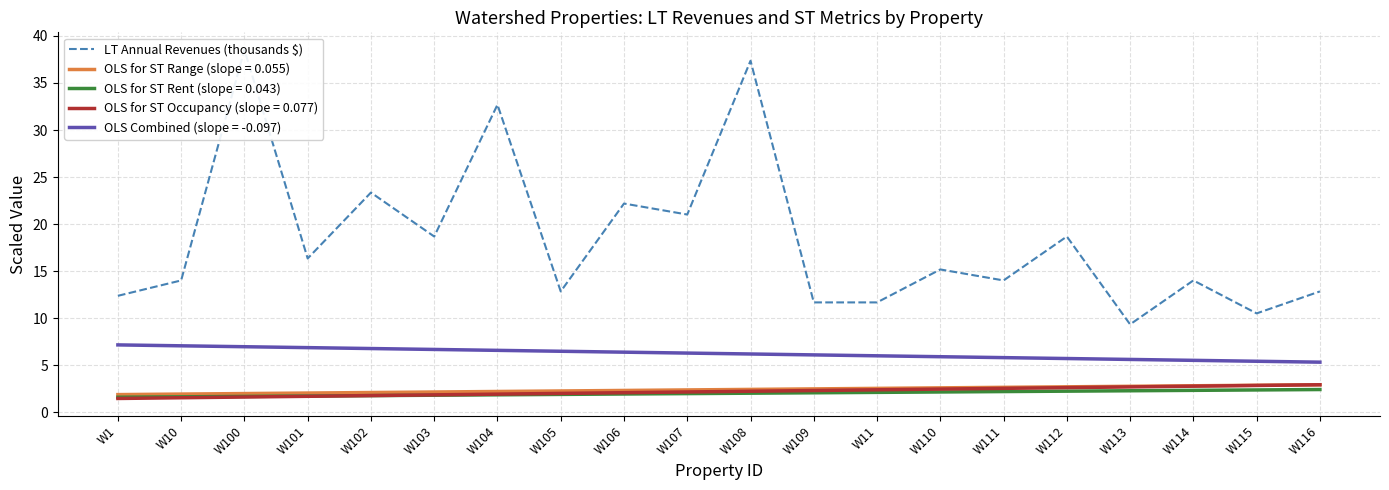

At which category does the data reach its first local valley?

W101